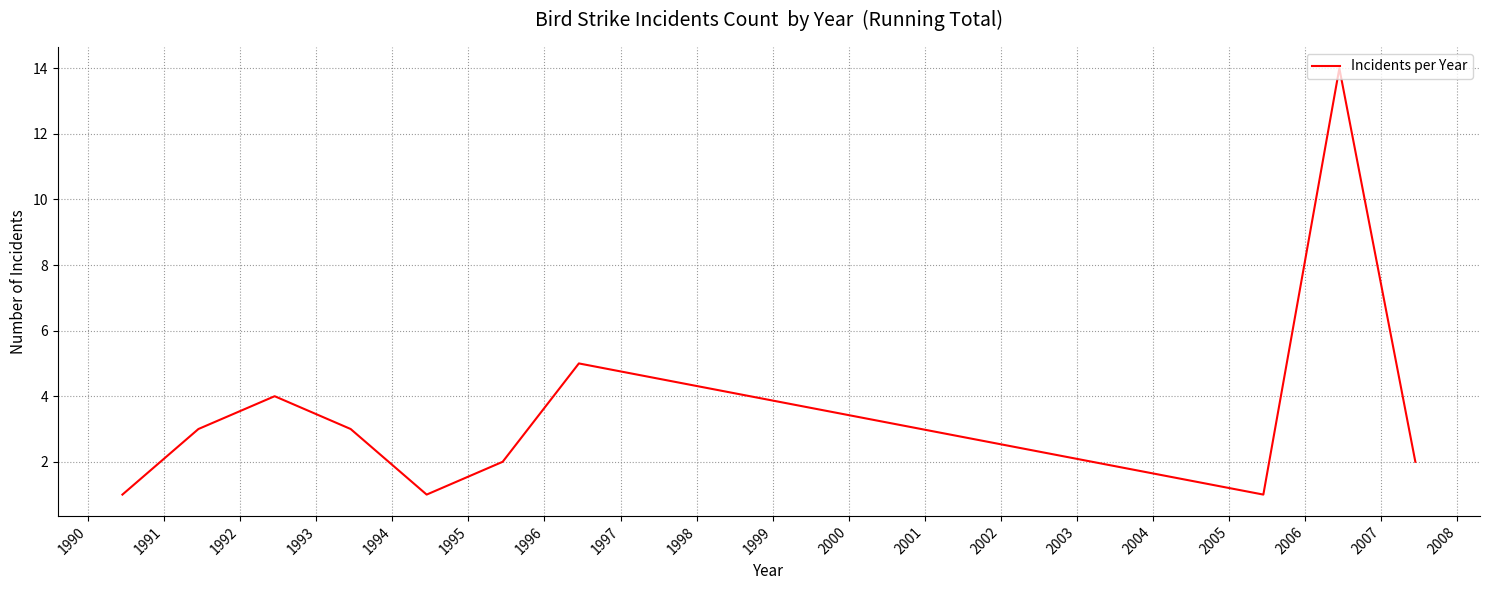

How many values are below 3?

5